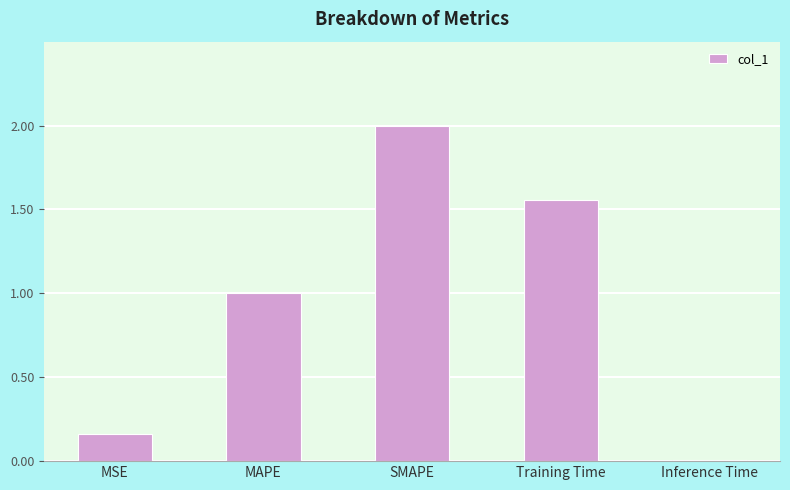

What is the sum of the values at Training Time and MSE?

1.7